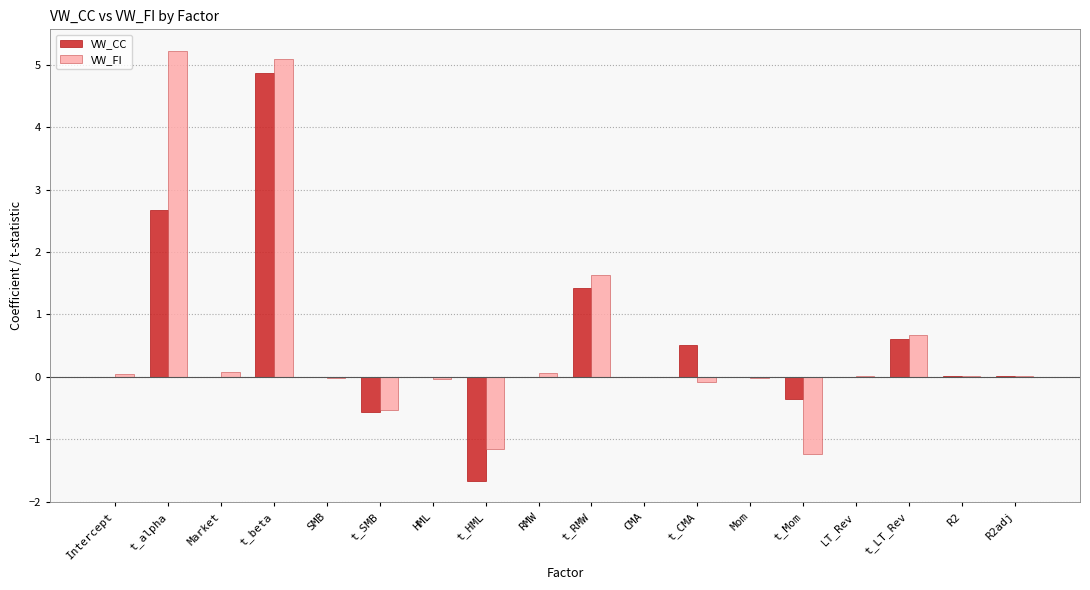

The VW_CC series shows -1.0 at t_SMB. True or false?

False